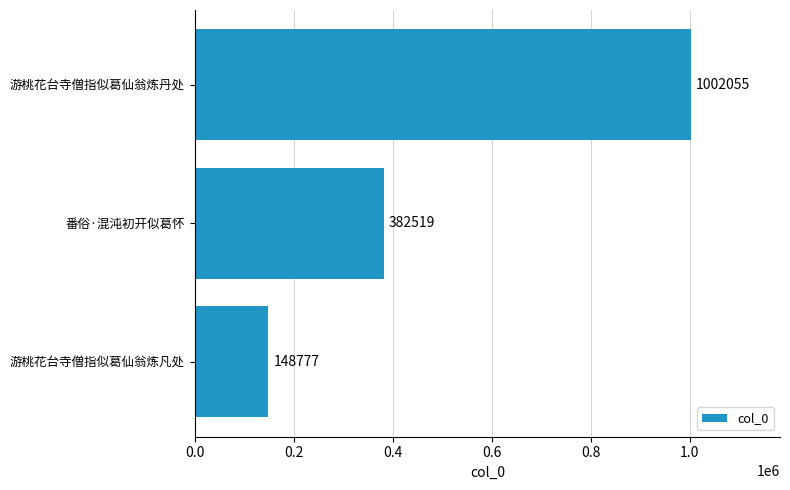

At which category does the chart reach its peak across all series?

游桃花台寺僧指似葛仙翁炼丹处